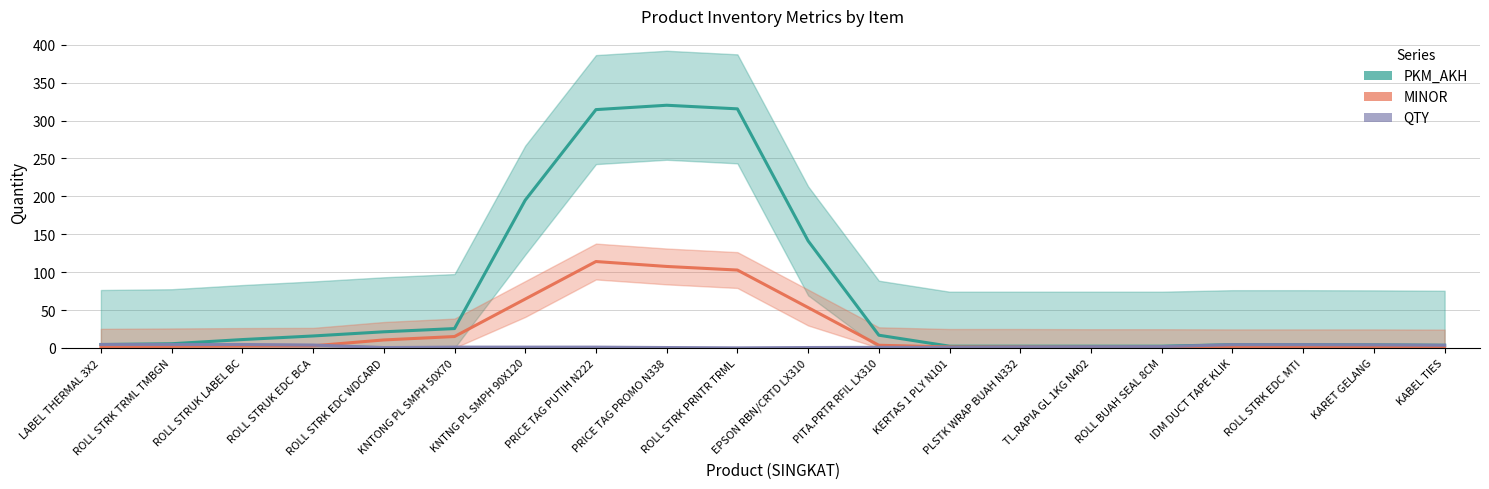

True or false: MINOR and PKM_AKH cross at least once.

False